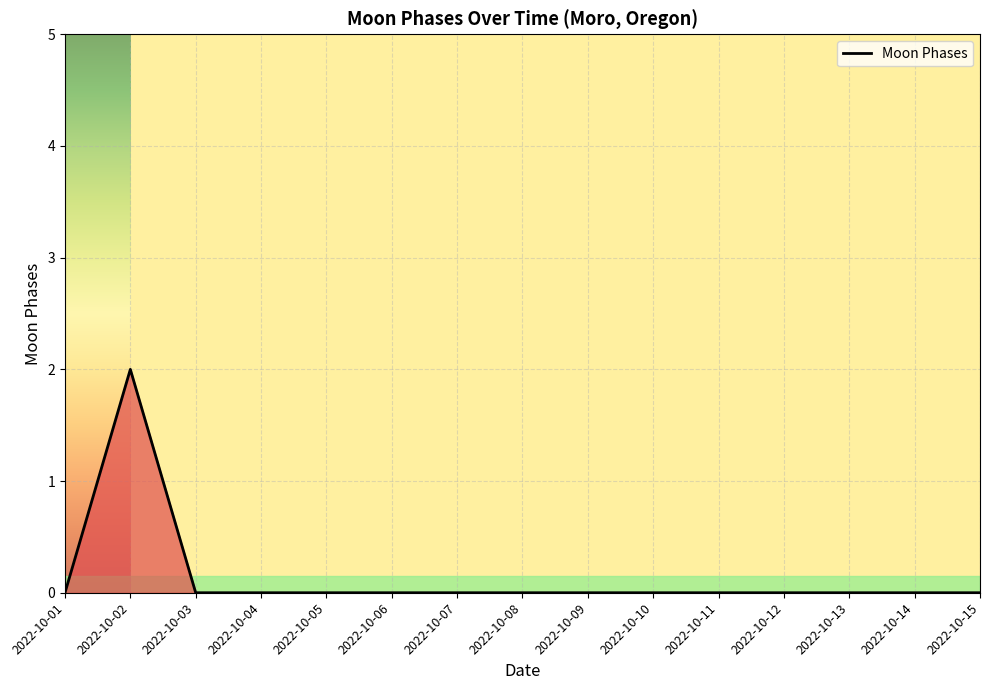

Between 2022-10-11 and 2022-10-02, which is larger?

2022-10-02